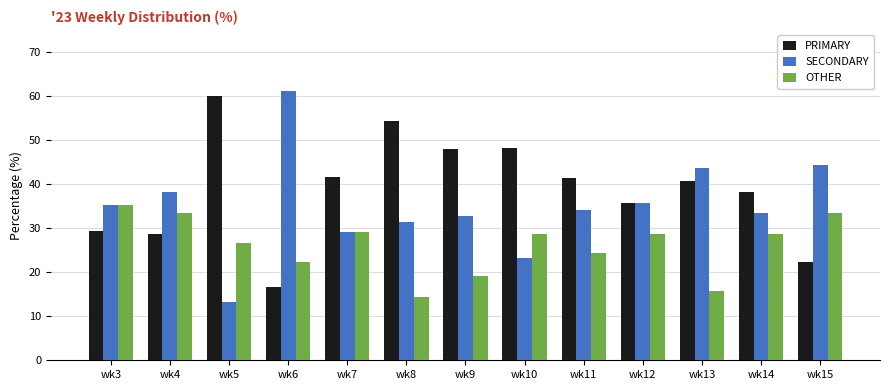

Between wk4 and wk5, which series saw the biggest shift?

PRIMARY